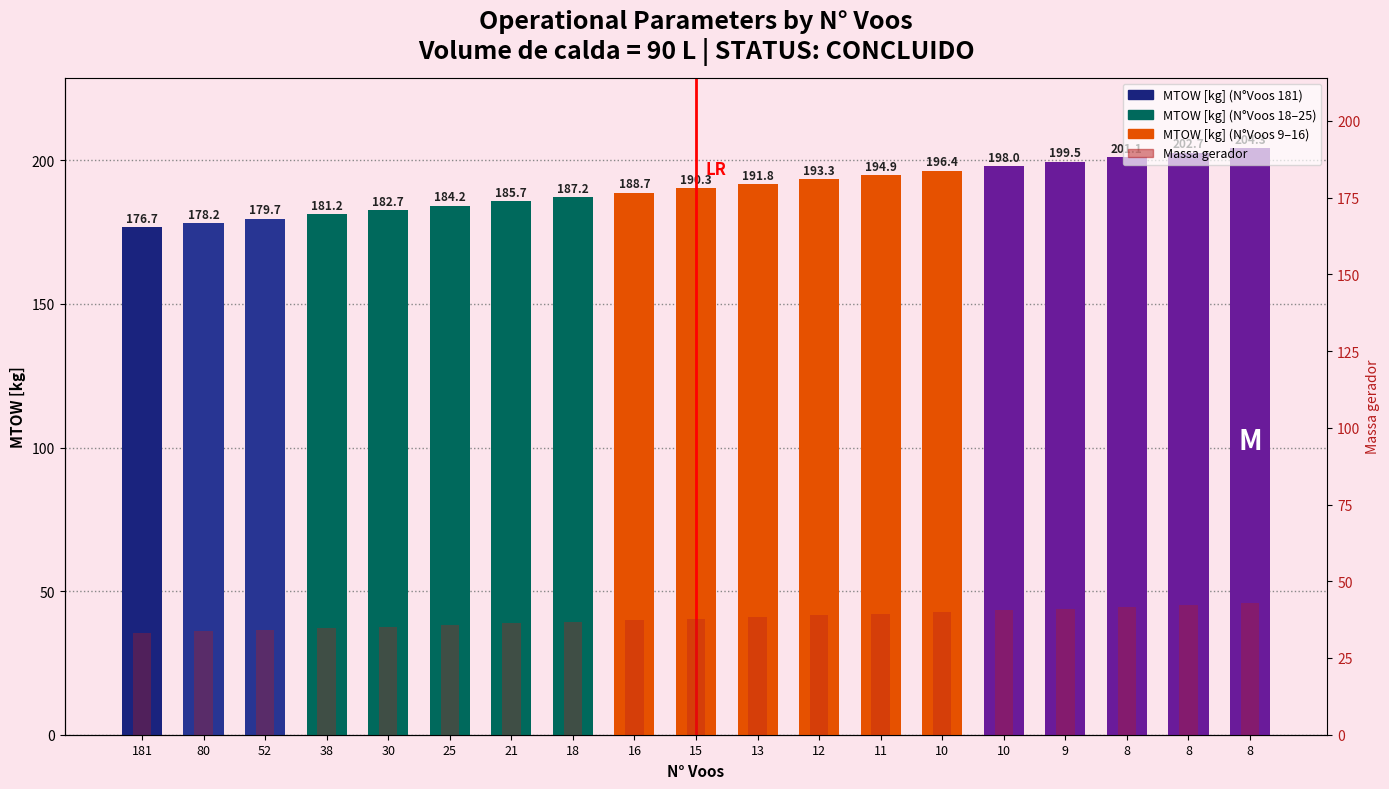

At which category is the sum across all series the highest?

8